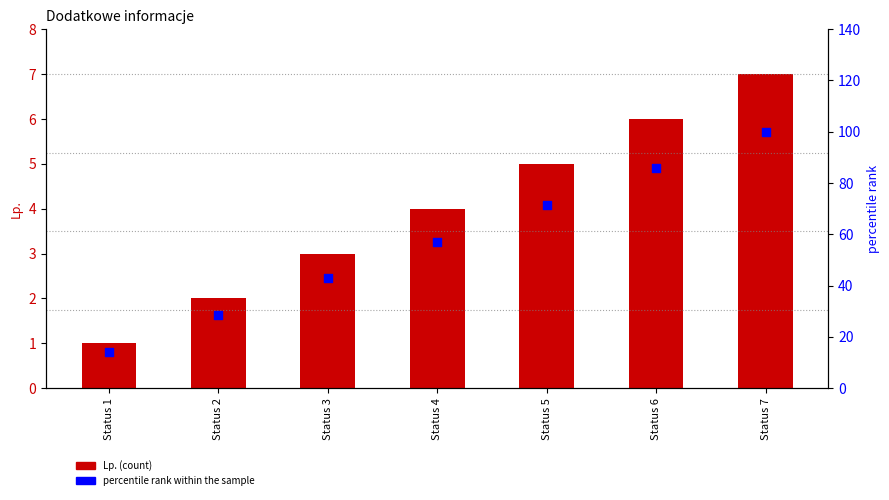

What is the total value across all series at Status 4?

61.1